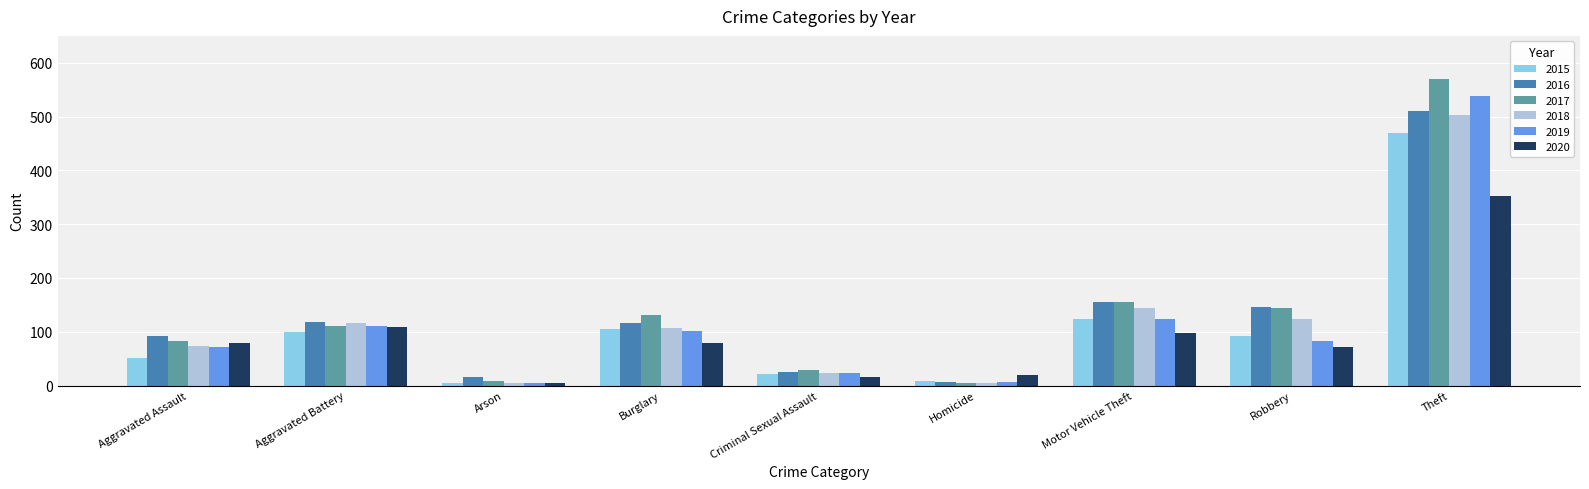

At which label does 2016 reach its peak?

Theft